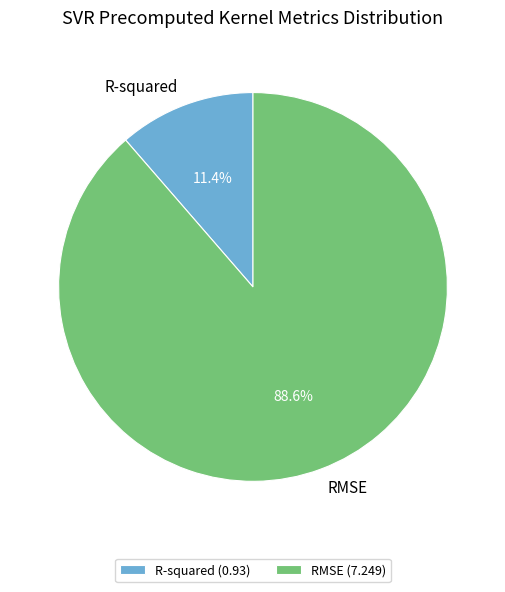

Rank the categories by value from highest to lowest.

RMSE, R-squared